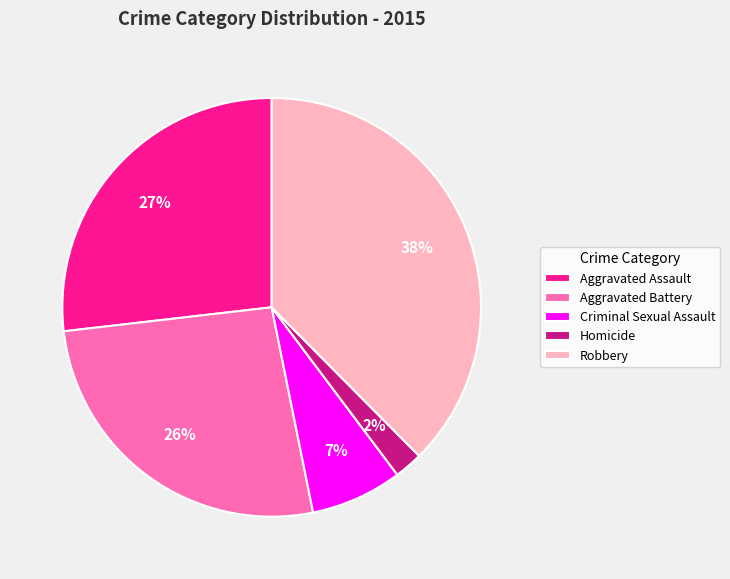

To the nearest percent, what is the average slice percentage?

20%